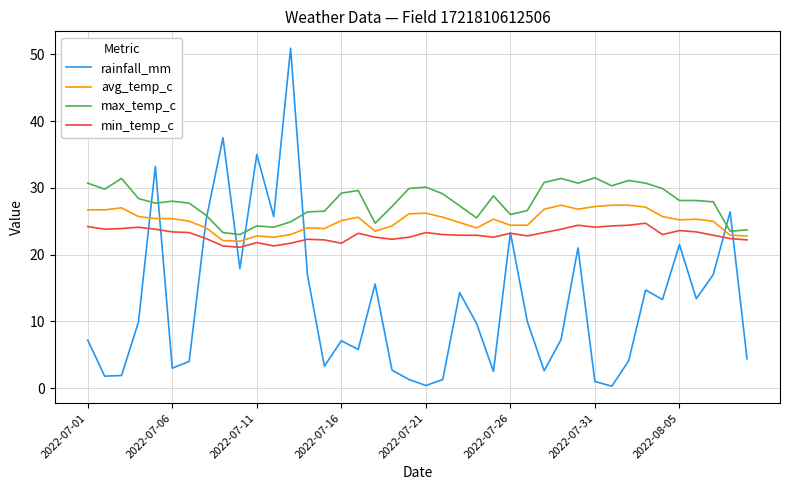

What is the maximum value for max_temp_c?

31.5